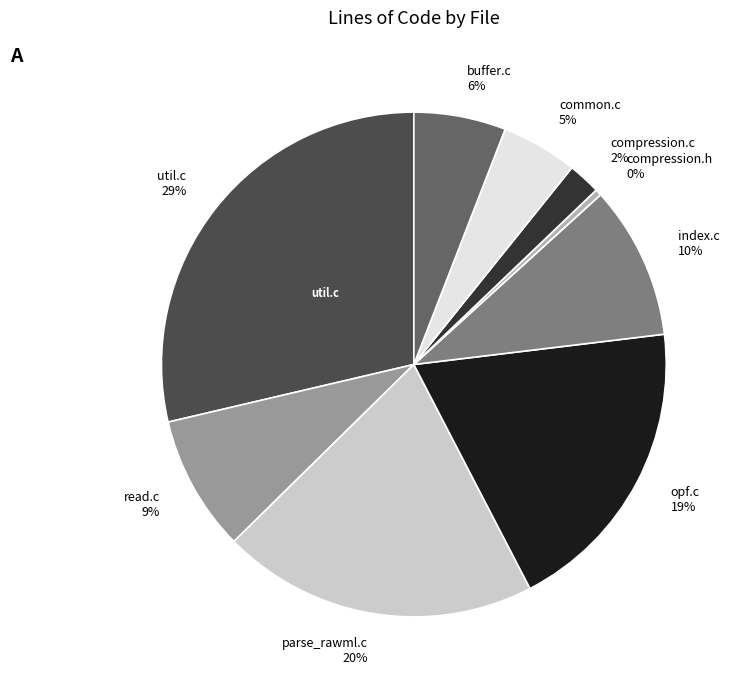

What is the smallest slice in the pie chart?

compression.h